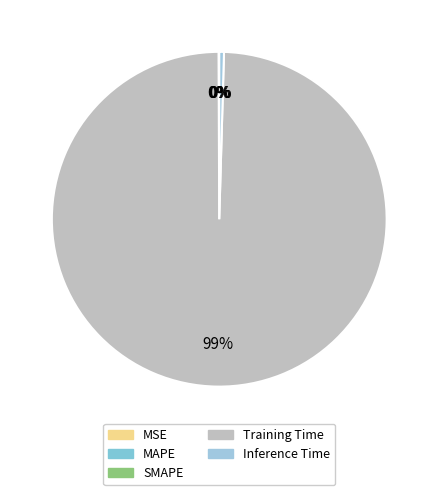

Which category has the smallest portion of the pie?

MSE